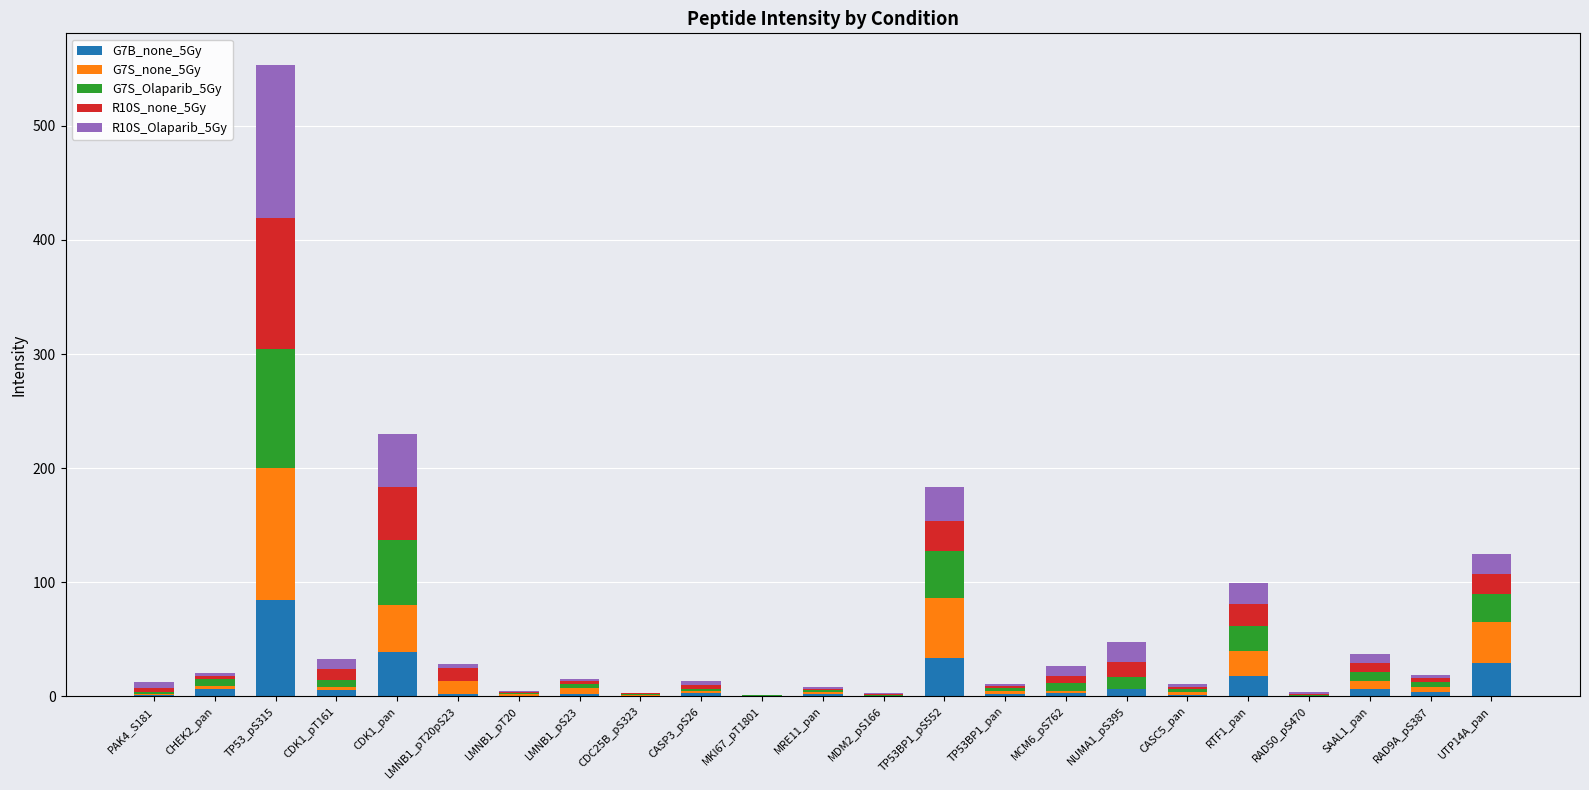

At which label does G7B_none_5Gy reach its peak?

TP53_pS315